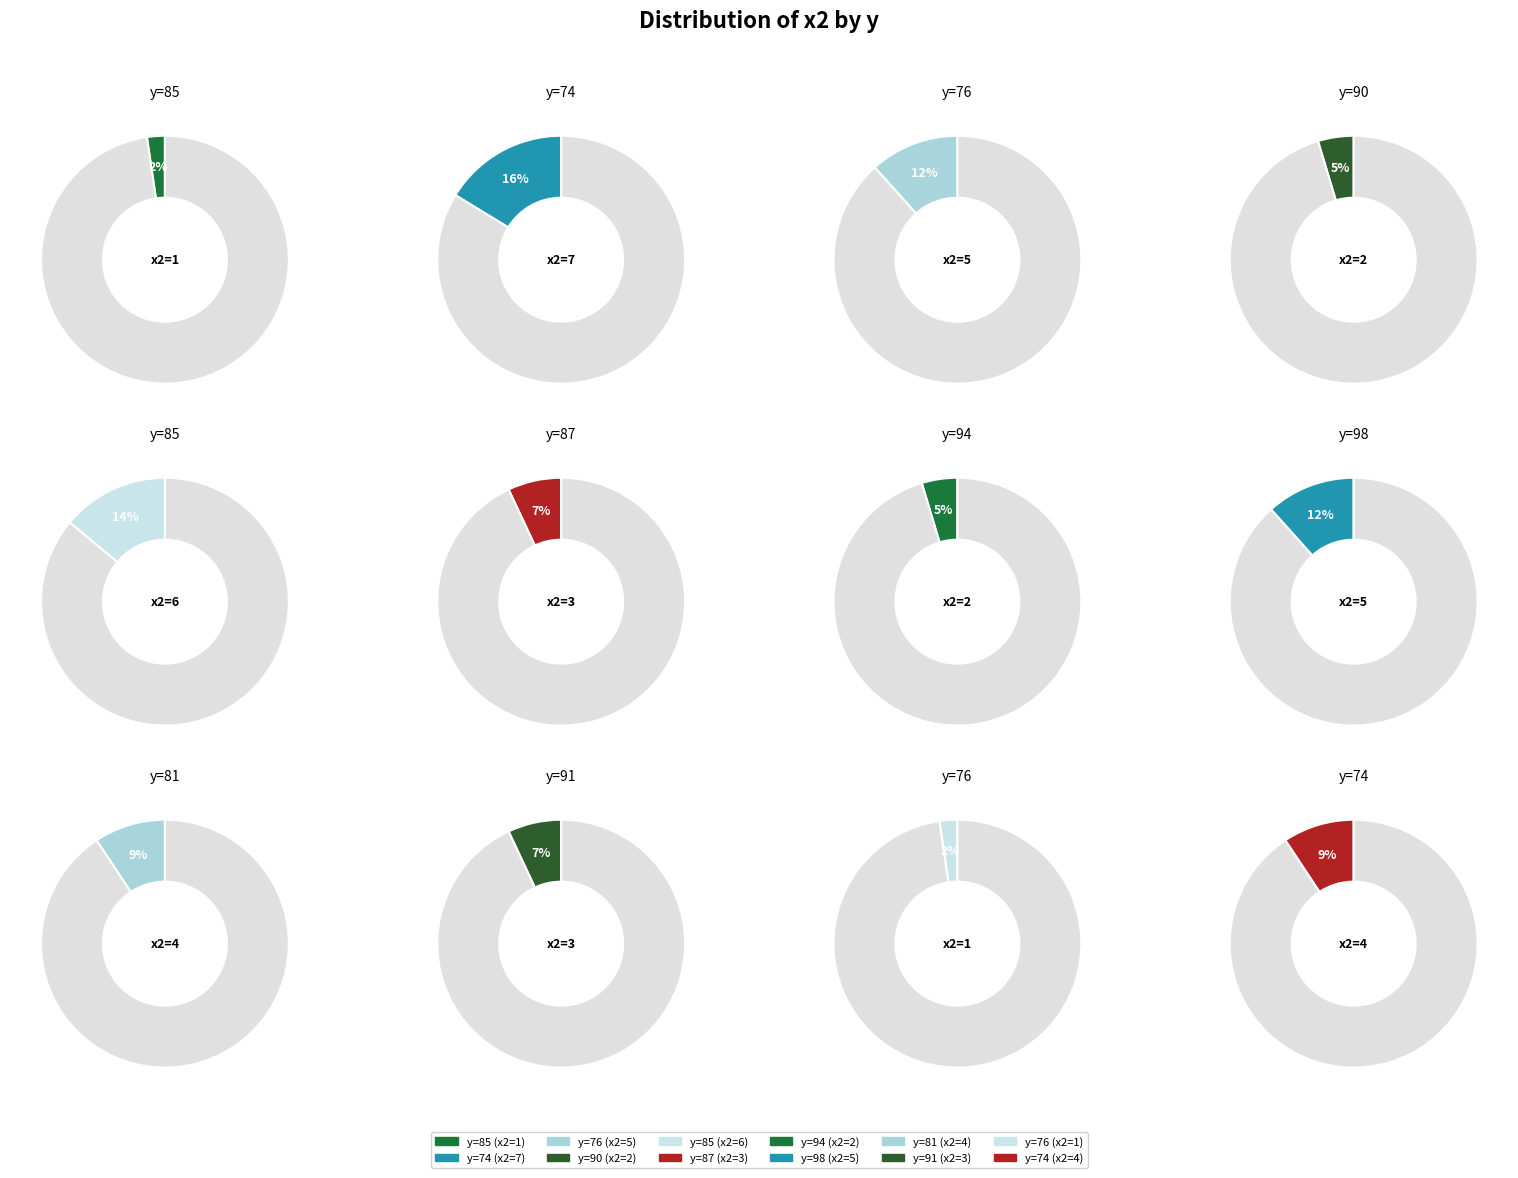

To the nearest percent, what portion does 74 represent?

16%